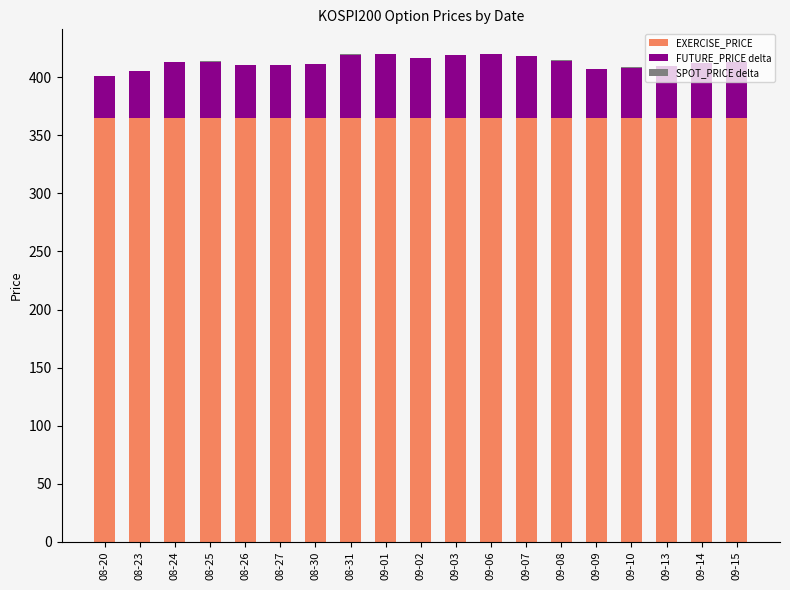

What is the sum of all EXERCISE_PRICE values?

6935.0